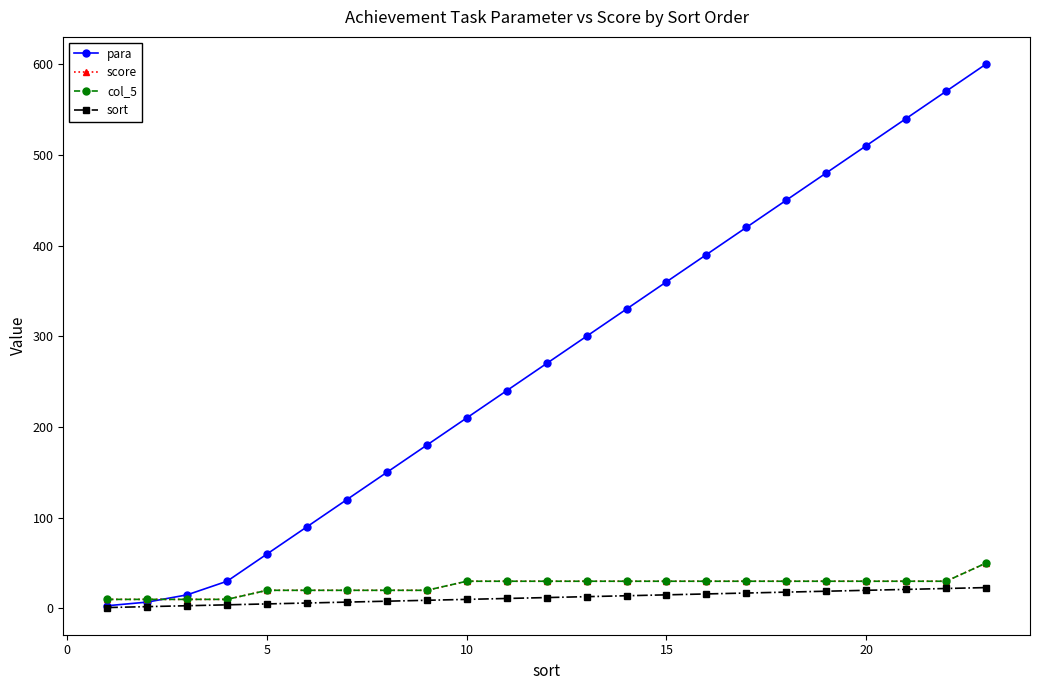

What is the difference between the maximum and minimum values in the score series?

40